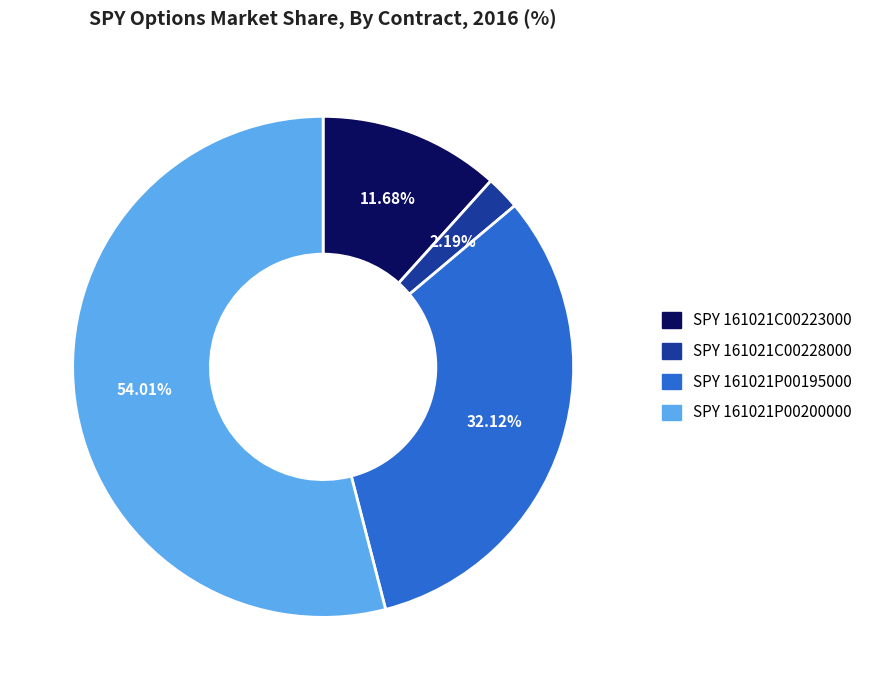

Which has a higher value, SPY 161021P00195000 or SPY 161021C00228000?

SPY 161021P00195000